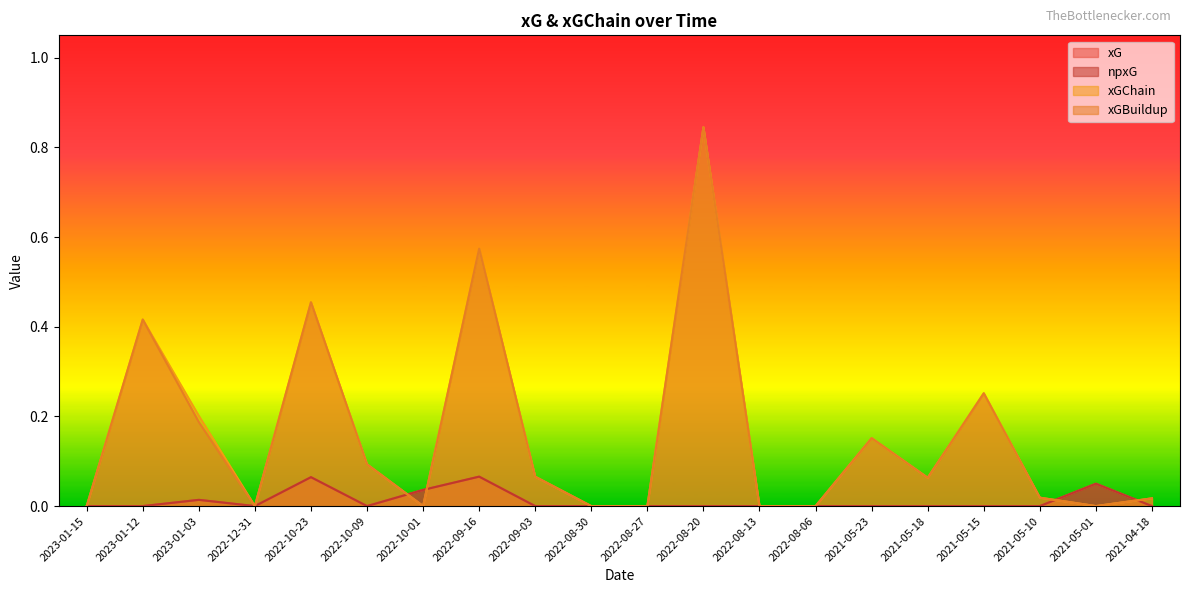

Rank the series at 2023-01-15 from highest to lowest value.

xG, npxG, xGChain, xGBuildup